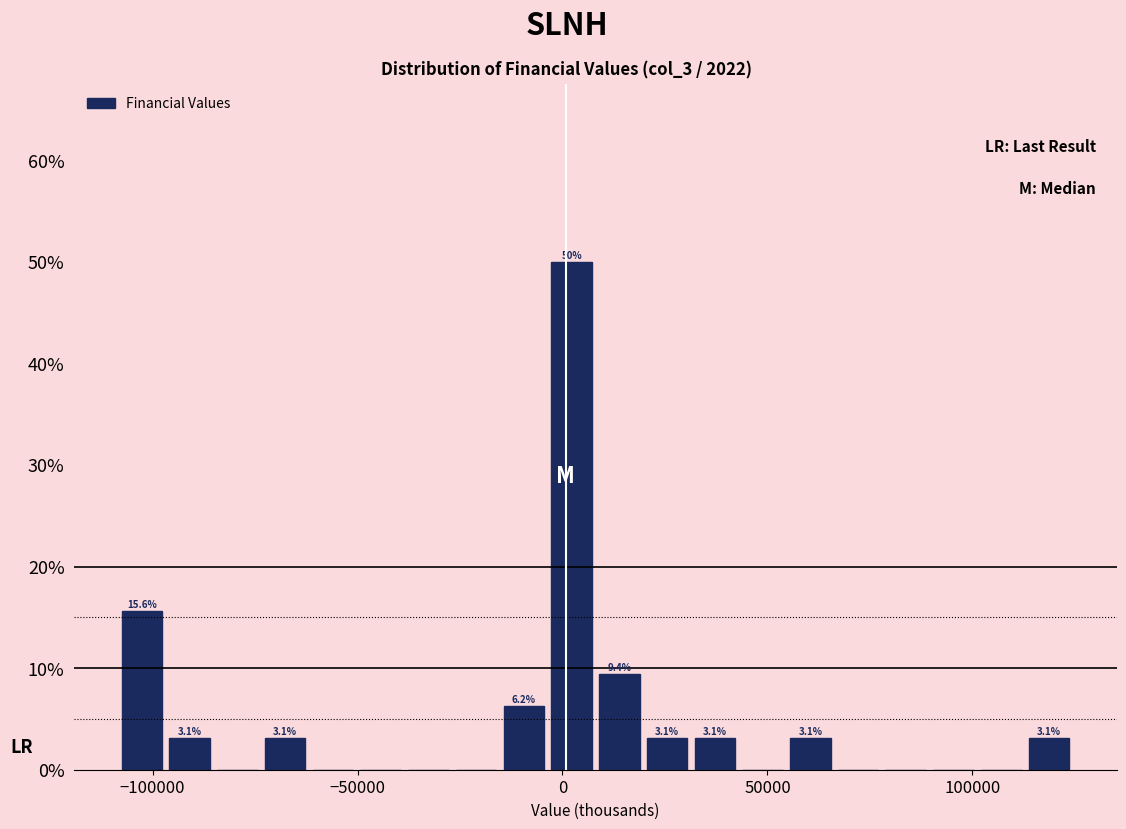

Read against the x-axis, roughly where is the centre of the tallest bar?

0